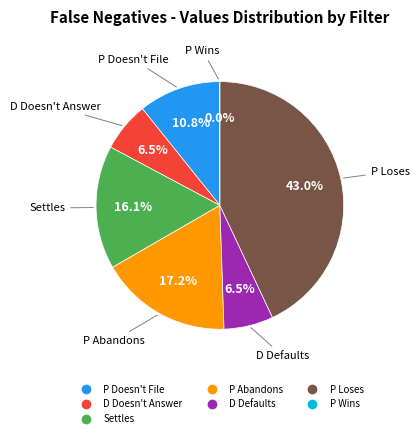

What percentage is the P Doesn't File slice, to the nearest percent?

11%